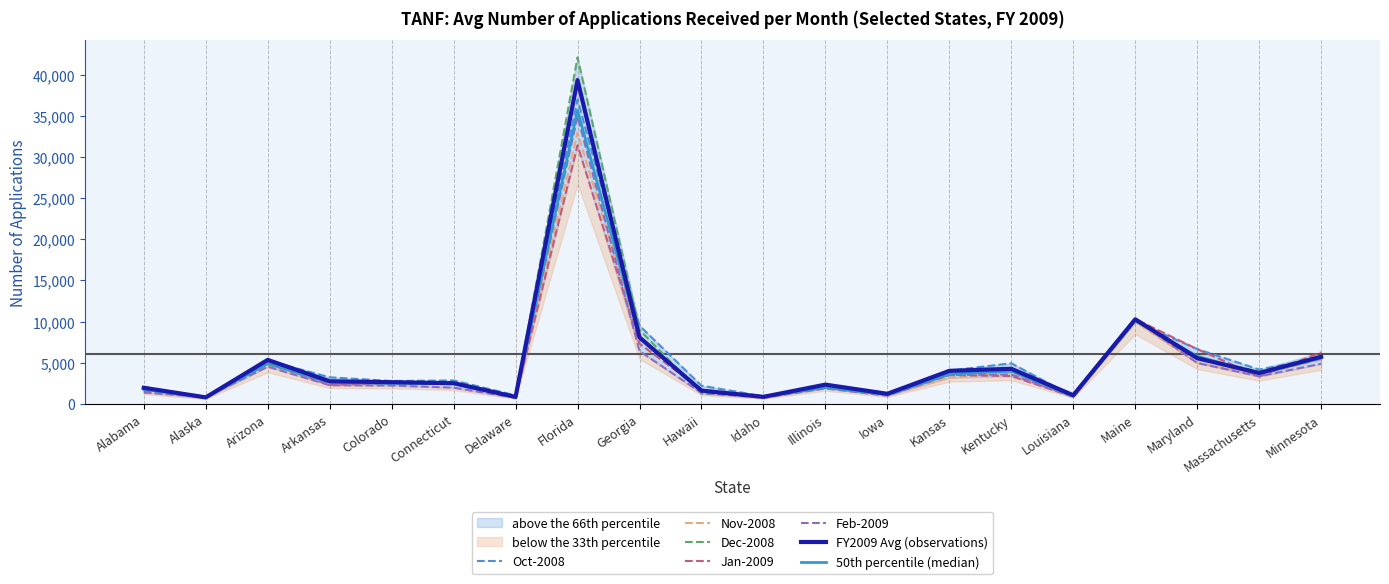

How many times do Dec-2008 and Oct-2008 cross each other?

7